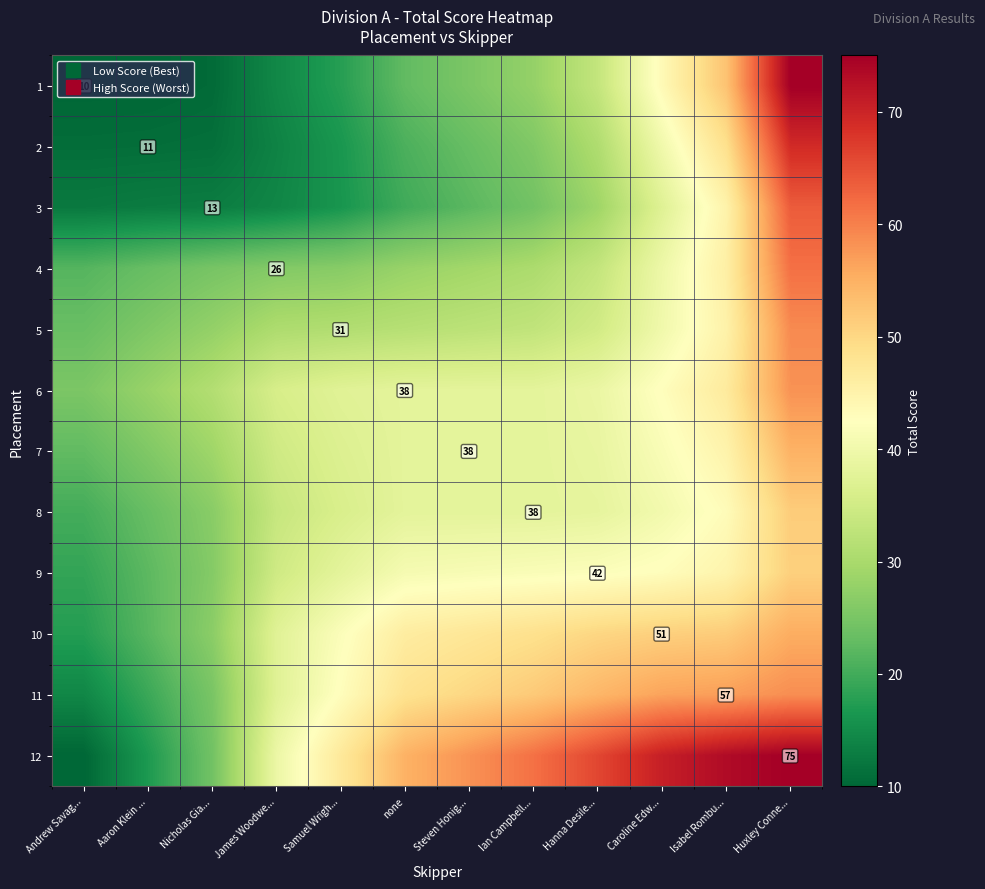

At which label does 2 reach its minimum?

Andrew Savag...